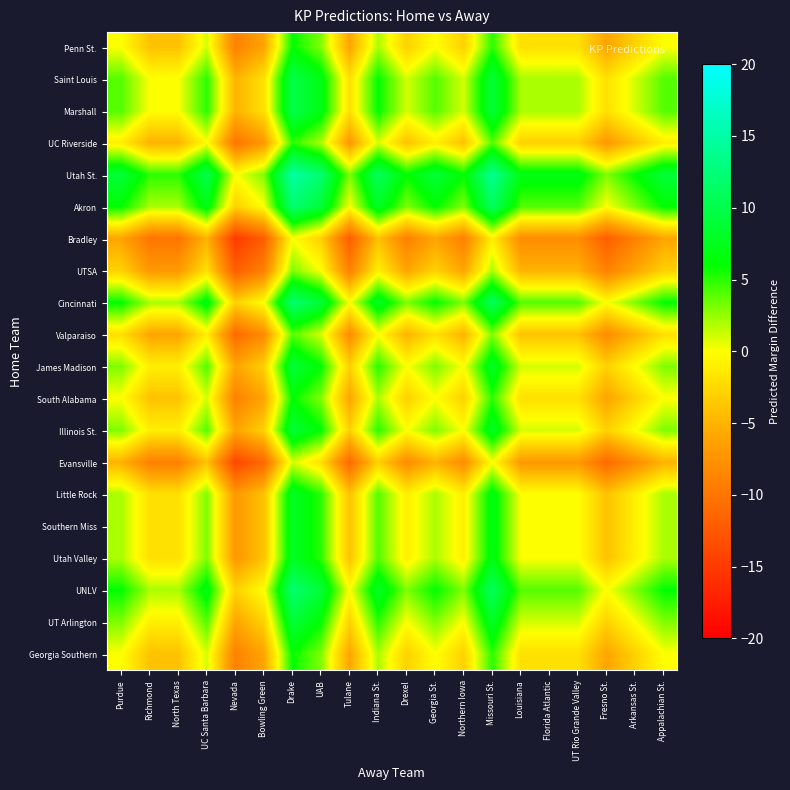

Rank the series at UAB from highest to lowest value.

Utah St., Akron, Cincinnati, UNLV, Saint Louis, Marshall, James Madison, Illinois St., UT Arlington, Little Rock, Southern Miss, Utah Valley, Penn St., South Alabama, Georgia Southern, UC Riverside, Valparaiso, UTSA, Evansville, Bradley